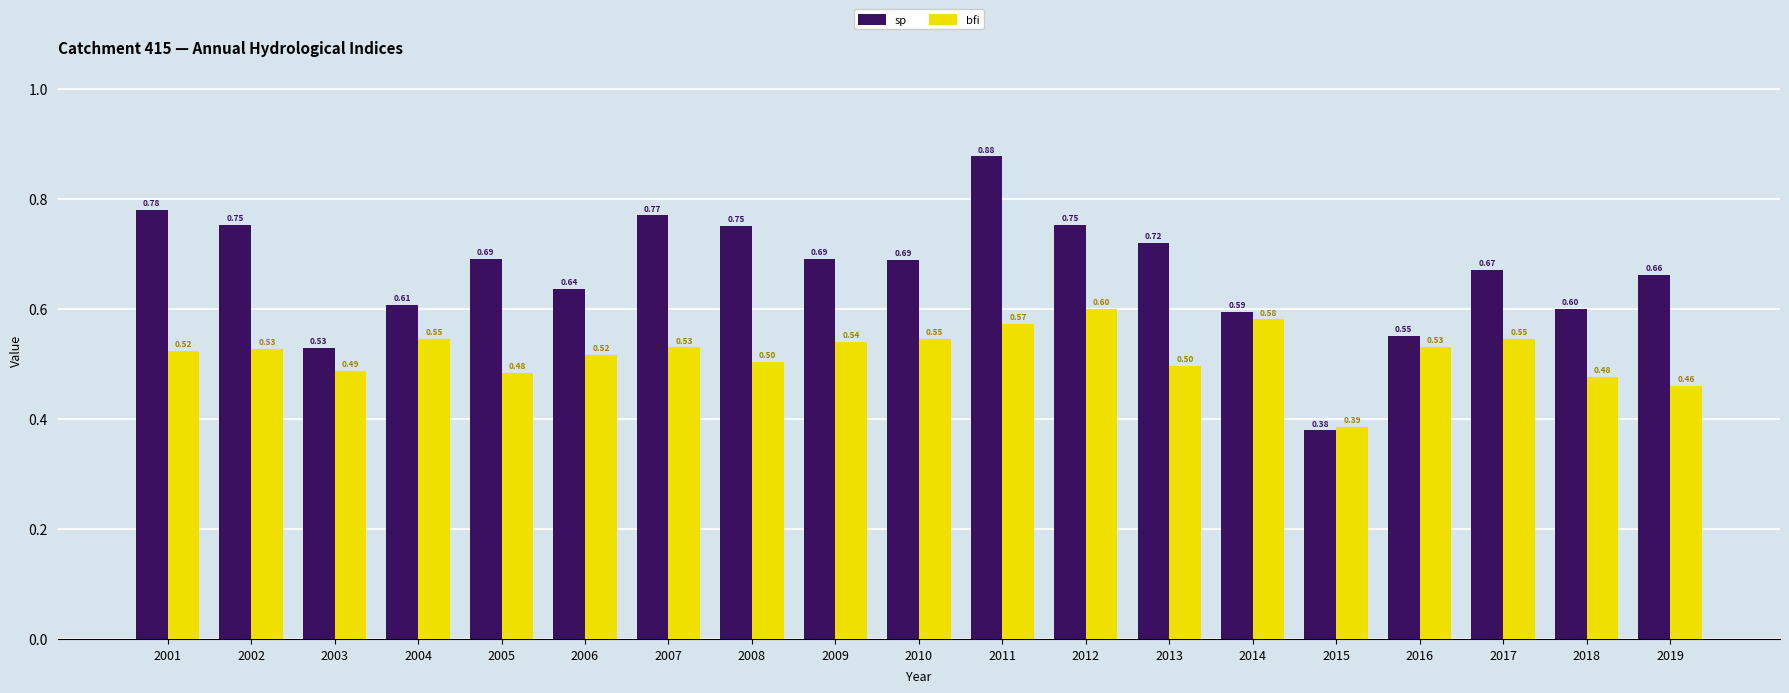

Does the chart contain stacked bars?

No